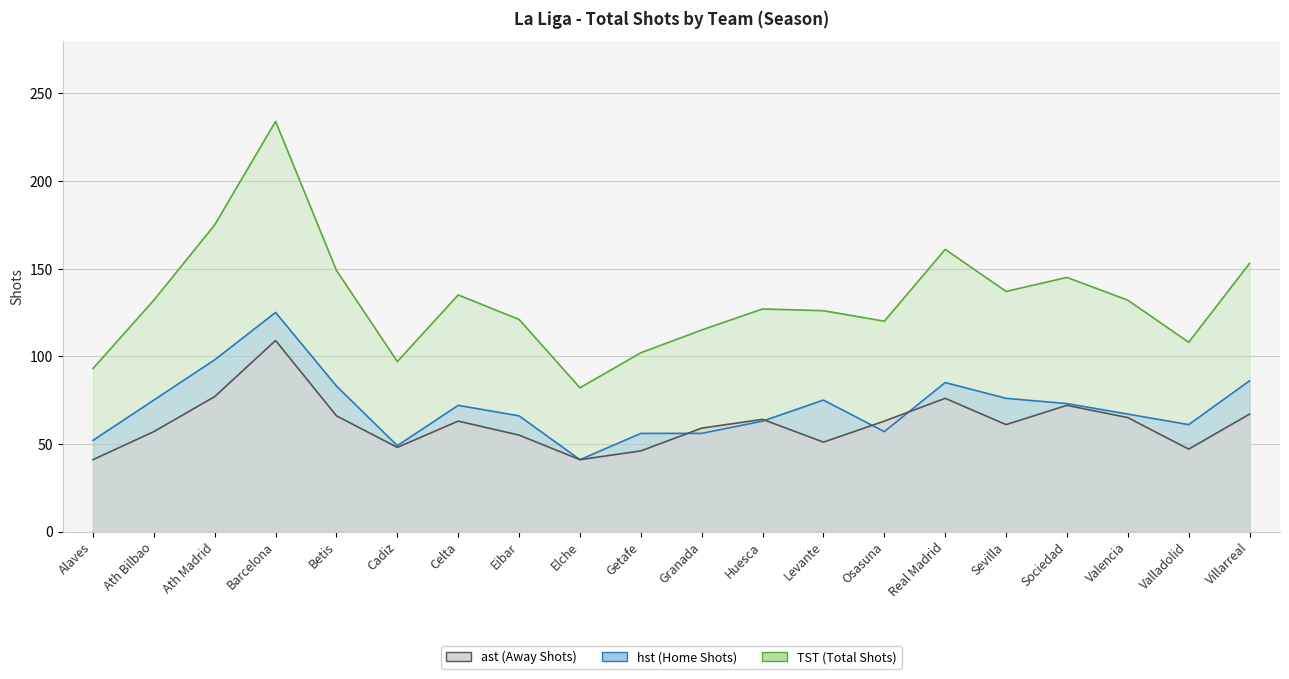

At which category does TST reach its first local valley?

Cadiz